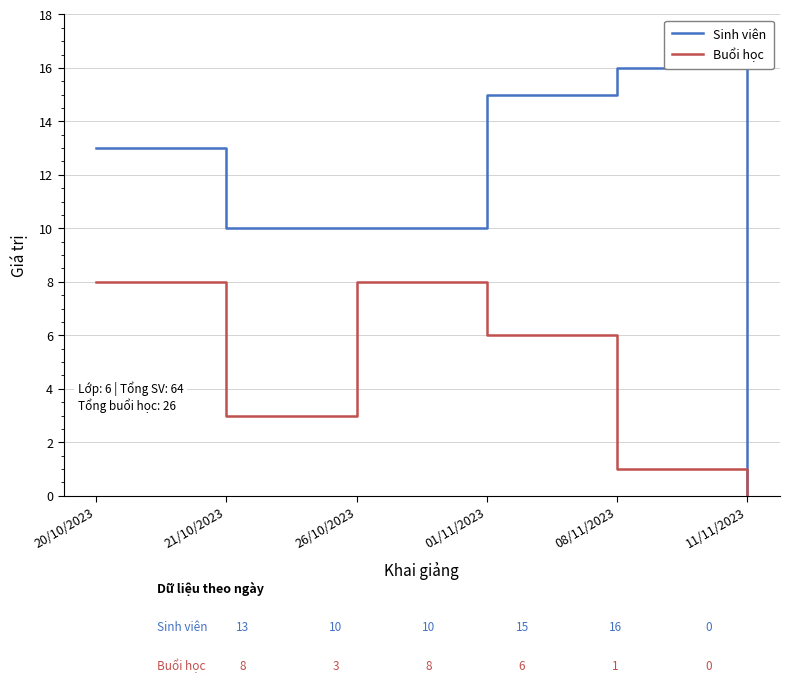

What is the sum of all Sinh viên values?

64